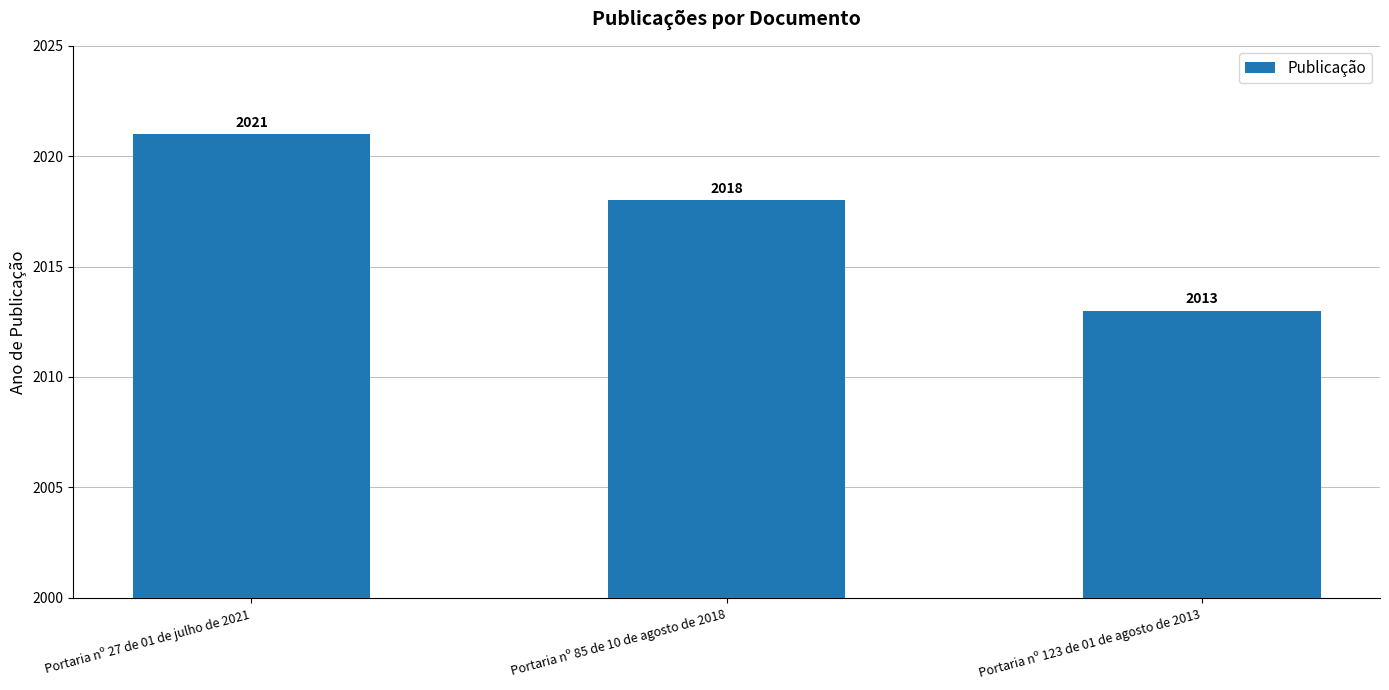

At which category does the chart reach its peak across all series?

Portaria nº 27 de 01 de julho de 2021